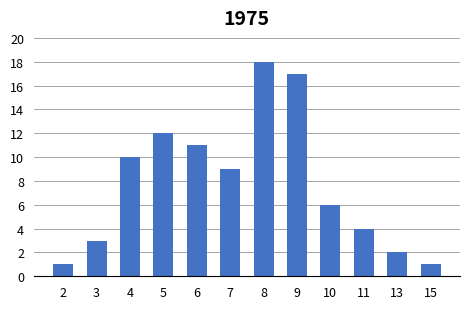

How many bars are there in total?

12